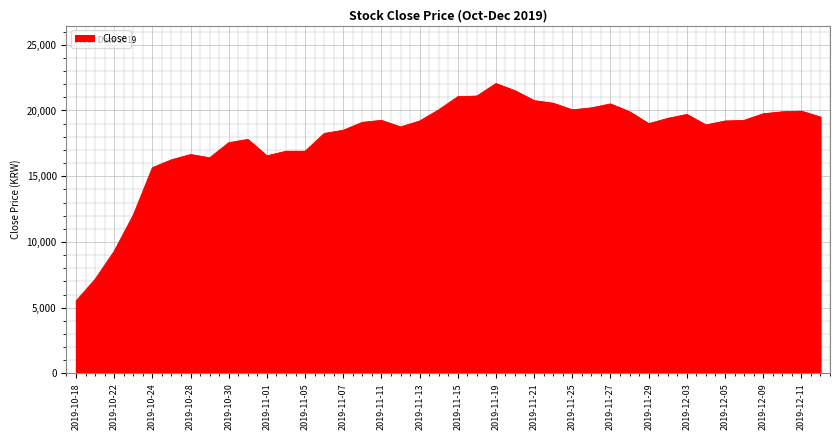

What is the minimum value shown in the chart?

5510